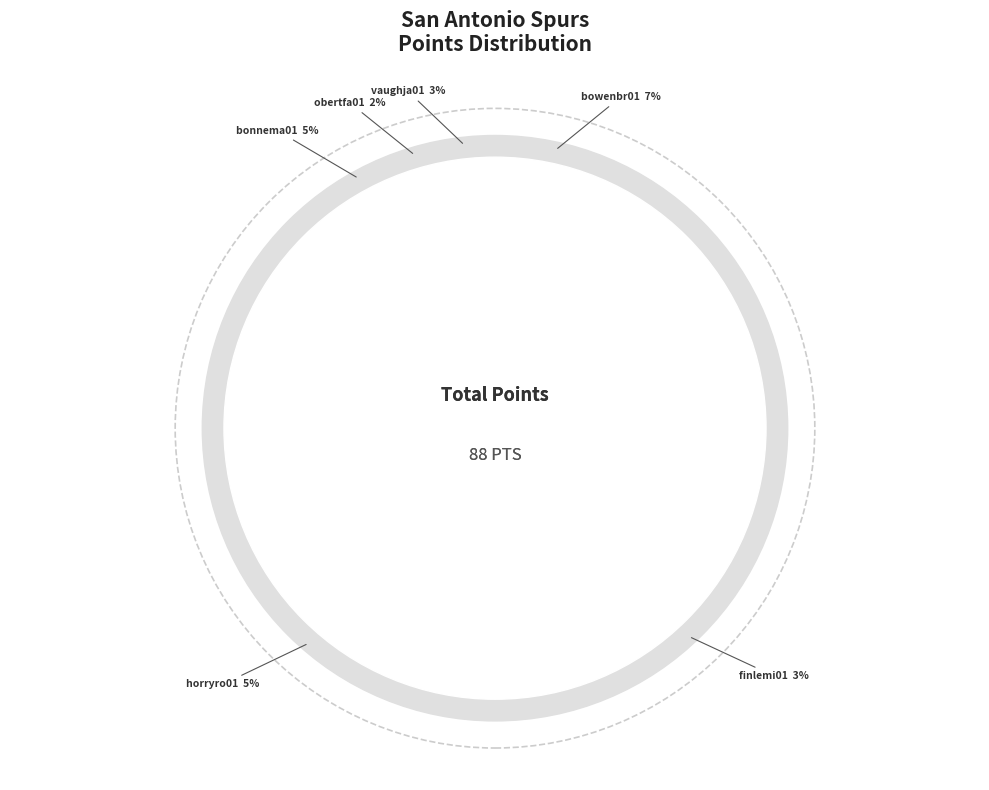

How much of the chart is everything except duncati01?

80.7%